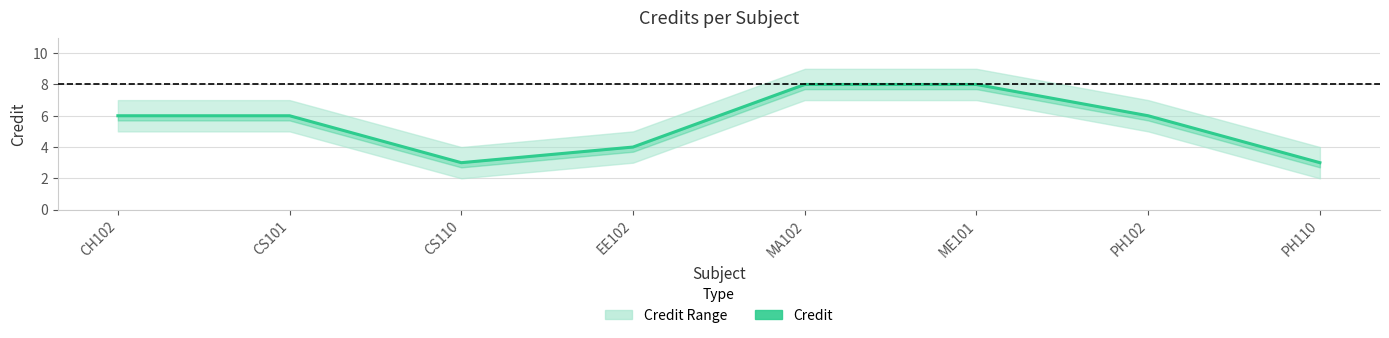

The chart shows a value of 6 at CS101. True or false?

True